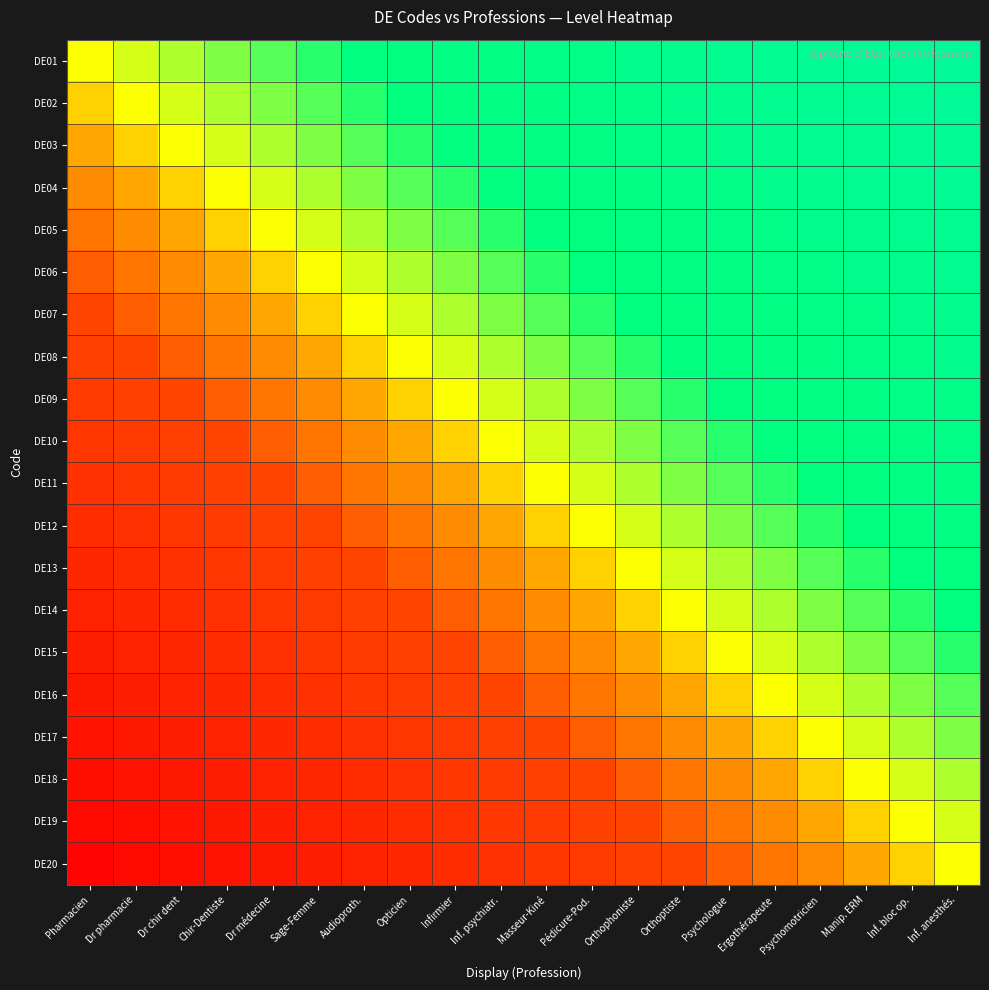

Reading left to right, list all the values displayed in this chart.

DE01: Pharmacien=0	Dr pharmacie=1	Dr chir dent=2	Chir-Dentiste=3	Dr médecine=4	Sage-Femme=5	Audioproth.=6	Opticien=7	Infirmier=8	Inf. psychiatr.=9	Masseur-Kiné=10	Pédicure-Pod.=11	Orthophoniste=12	Orthoptiste=13	Psychologue=14	Ergothérapeute=15	Psychomotricien=16	Manip. ERM=17	Inf. bloc op.=18	Inf. anesthés.=19
DE02: Pharmacien=-1	Dr pharmacie=0	Dr chir dent=1	Chir-Dentiste=2	Dr médecine=3	Sage-Femme=4	Audioproth.=5	Opticien=6	Infirmier=7	Inf. psychiatr.=8	Masseur-Kiné=9	Pédicure-Pod.=10	Orthophoniste=11	Orthoptiste=12	Psychologue=13	Ergothérapeute=14	Psychomotricien=15	Manip. ERM=16	Inf. bloc op.=17	Inf. anesthés.=18
DE03: Pharmacien=-2	Dr pharmacie=-1	Dr chir dent=0	Chir-Dentiste=1	Dr médecine=2	Sage-Femme=3	Audioproth.=4	Opticien=5	Infirmier=6	Inf. psychiatr.=7	Masseur-Kiné=8	Pédicure-Pod.=9	Orthophoniste=10	Orthoptiste=11	Psychologue=12	Ergothérapeute=13	Psychomotricien=14	Manip. ERM=15	Inf. bloc op.=16	Inf. anesthés.=17
DE04: Pharmacien=-3	Dr pharmacie=-2	Dr chir dent=-1	Chir-Dentiste=0	Dr médecine=1	Sage-Femme=2	Audioproth.=3	Opticien=4	Infirmier=5	Inf. psychiatr.=6	Masseur-Kiné=7	Pédicure-Pod.=8	Orthophoniste=9	Orthoptiste=10	Psychologue=11	Ergothérapeute=12	Psychomotricien=13	Manip. ERM=14	Inf. bloc op.=15	Inf. anesthés.=16
DE05: Pharmacien=-4	Dr pharmacie=-3	Dr chir dent=-2	Chir-Dentiste=-1	Dr médecine=0	Sage-Femme=1	Audioproth.=2	Opticien=3	Infirmier=4	Inf. psychiatr.=5	Masseur-Kiné=6	Pédicure-Pod.=7	Orthophoniste=8	Orthoptiste=9	Psychologue=10	Ergothérapeute=11	Psychomotricien=12	Manip. ERM=13	Inf. bloc op.=14	Inf. anesthés.=15
DE06: Pharmacien=-5	Dr pharmacie=-4	Dr chir dent=-3	Chir-Dentiste=-2	Dr médecine=-1	Sage-Femme=0	Audioproth.=1	Opticien=2	Infirmier=3	Inf. psychiatr.=4	Masseur-Kiné=5	Pédicure-Pod.=6	Orthophoniste=7	Orthoptiste=8	Psychologue=9	Ergothérapeute=10	Psychomotricien=11	Manip. ERM=12	Inf. bloc op.=13	Inf. anesthés.=14
DE07: Pharmacien=-6	Dr pharmacie=-5	Dr chir dent=-4	Chir-Dentiste=-3	Dr médecine=-2	Sage-Femme=-1	Audioproth.=0	Opticien=1	Infirmier=2	Inf. psychiatr.=3	Masseur-Kiné=4	Pédicure-Pod.=5	Orthophoniste=6	Orthoptiste=7	Psychologue=8	Ergothérapeute=9	Psychomotricien=10	Manip. ERM=11	Inf. bloc op.=12	Inf. anesthés.=13
DE08: Pharmacien=-7	Dr pharmacie=-6	Dr chir dent=-5	Chir-Dentiste=-4	Dr médecine=-3	Sage-Femme=-2	Audioproth.=-1	Opticien=0	Infirmier=1	Inf. psychiatr.=2	Masseur-Kiné=3	Pédicure-Pod.=4	Orthophoniste=5	Orthoptiste=6	Psychologue=7	Ergothérapeute=8	Psychomotricien=9	Manip. ERM=10	Inf. bloc op.=11	Inf. anesthés.=12
DE09: Pharmacien=-8	Dr pharmacie=-7	Dr chir dent=-6	Chir-Dentiste=-5	Dr médecine=-4	Sage-Femme=-3	Audioproth.=-2	Opticien=-1	Infirmier=0	Inf. psychiatr.=1	Masseur-Kiné=2	Pédicure-Pod.=3	Orthophoniste=4	Orthoptiste=5	Psychologue=6	Ergothérapeute=7	Psychomotricien=8	Manip. ERM=9	Inf. bloc op.=10	Inf. anesthés.=11
DE10: Pharmacien=-9	Dr pharmacie=-8	Dr chir dent=-7	Chir-Dentiste=-6	Dr médecine=-5	Sage-Femme=-4	Audioproth.=-3	Opticien=-2	Infirmier=-1	Inf. psychiatr.=0	Masseur-Kiné=1	Pédicure-Pod.=2	Orthophoniste=3	Orthoptiste=4	Psychologue=5	Ergothérapeute=6	Psychomotricien=7	Manip. ERM=8	Inf. bloc op.=9	Inf. anesthés.=10
DE11: Pharmacien=-10	Dr pharmacie=-9	Dr chir dent=-8	Chir-Dentiste=-7	Dr médecine=-6	Sage-Femme=-5	Audioproth.=-4	Opticien=-3	Infirmier=-2	Inf. psychiatr.=-1	Masseur-Kiné=0	Pédicure-Pod.=1	Orthophoniste=2	Orthoptiste=3	Psychologue=4	Ergothérapeute=5	Psychomotricien=6	Manip. ERM=7	Inf. bloc op.=8	Inf. anesthés.=9
DE12: Pharmacien=-11	Dr pharmacie=-10	Dr chir dent=-9	Chir-Dentiste=-8	Dr médecine=-7	Sage-Femme=-6	Audioproth.=-5	Opticien=-4	Infirmier=-3	Inf. psychiatr.=-2	Masseur-Kiné=-1	Pédicure-Pod.=0	Orthophoniste=1	Orthoptiste=2	Psychologue=3	Ergothérapeute=4	Psychomotricien=5	Manip. ERM=6	Inf. bloc op.=7	Inf. anesthés.=8
DE13: Pharmacien=-12	Dr pharmacie=-11	Dr chir dent=-10	Chir-Dentiste=-9	Dr médecine=-8	Sage-Femme=-7	Audioproth.=-6	Opticien=-5	Infirmier=-4	Inf. psychiatr.=-3	Masseur-Kiné=-2	Pédicure-Pod.=-1	Orthophoniste=0	Orthoptiste=1	Psychologue=2	Ergothérapeute=3	Psychomotricien=4	Manip. ERM=5	Inf. bloc op.=6	Inf. anesthés.=7
DE14: Pharmacien=-13	Dr pharmacie=-12	Dr chir dent=-11	Chir-Dentiste=-10	Dr médecine=-9	Sage-Femme=-8	Audioproth.=-7	Opticien=-6	Infirmier=-5	Inf. psychiatr.=-4	Masseur-Kiné=-3	Pédicure-Pod.=-2	Orthophoniste=-1	Orthoptiste=0	Psychologue=1	Ergothérapeute=2	Psychomotricien=3	Manip. ERM=4	Inf. bloc op.=5	Inf. anesthés.=6
DE15: Pharmacien=-14	Dr pharmacie=-13	Dr chir dent=-12	Chir-Dentiste=-11	Dr médecine=-10	Sage-Femme=-9	Audioproth.=-8	Opticien=-7	Infirmier=-6	Inf. psychiatr.=-5	Masseur-Kiné=-4	Pédicure-Pod.=-3	Orthophoniste=-2	Orthoptiste=-1	Psychologue=0	Ergothérapeute=1	Psychomotricien=2	Manip. ERM=3	Inf. bloc op.=4	Inf. anesthés.=5
DE16: Pharmacien=-15	Dr pharmacie=-14	Dr chir dent=-13	Chir-Dentiste=-12	Dr médecine=-11	Sage-Femme=-10	Audioproth.=-9	Opticien=-8	Infirmier=-7	Inf. psychiatr.=-6	Masseur-Kiné=-5	Pédicure-Pod.=-4	Orthophoniste=-3	Orthoptiste=-2	Psychologue=-1	Ergothérapeute=0	Psychomotricien=1	Manip. ERM=2	Inf. bloc op.=3	Inf. anesthés.=4
DE17: Pharmacien=-16	Dr pharmacie=-15	Dr chir dent=-14	Chir-Dentiste=-13	Dr médecine=-12	Sage-Femme=-11	Audioproth.=-10	Opticien=-9	Infirmier=-8	Inf. psychiatr.=-7	Masseur-Kiné=-6	Pédicure-Pod.=-5	Orthophoniste=-4	Orthoptiste=-3	Psychologue=-2	Ergothérapeute=-1	Psychomotricien=0	Manip. ERM=1	Inf. bloc op.=2	Inf. anesthés.=3
DE18: Pharmacien=-17	Dr pharmacie=-16	Dr chir dent=-15	Chir-Dentiste=-14	Dr médecine=-13	Sage-Femme=-12	Audioproth.=-11	Opticien=-10	Infirmier=-9	Inf. psychiatr.=-8	Masseur-Kiné=-7	Pédicure-Pod.=-6	Orthophoniste=-5	Orthoptiste=-4	Psychologue=-3	Ergothérapeute=-2	Psychomotricien=-1	Manip. ERM=0	Inf. bloc op.=1	Inf. anesthés.=2
DE19: Pharmacien=-18	Dr pharmacie=-17	Dr chir dent=-16	Chir-Dentiste=-15	Dr médecine=-14	Sage-Femme=-13	Audioproth.=-12	Opticien=-11	Infirmier=-10	Inf. psychiatr.=-9	Masseur-Kiné=-8	Pédicure-Pod.=-7	Orthophoniste=-6	Orthoptiste=-5	Psychologue=-4	Ergothérapeute=-3	Psychomotricien=-2	Manip. ERM=-1	Inf. bloc op.=0	Inf. anesthés.=1
DE20: Pharmacien=-19	Dr pharmacie=-18	Dr chir dent=-17	Chir-Dentiste=-16	Dr médecine=-15	Sage-Femme=-14	Audioproth.=-13	Opticien=-12	Infirmier=-11	Inf. psychiatr.=-10	Masseur-Kiné=-9	Pédicure-Pod.=-8	Orthophoniste=-7	Orthoptiste=-6	Psychologue=-5	Ergothérapeute=-4	Psychomotricien=-3	Manip. ERM=-2	Inf. bloc op.=-1	Inf. anesthés.=0